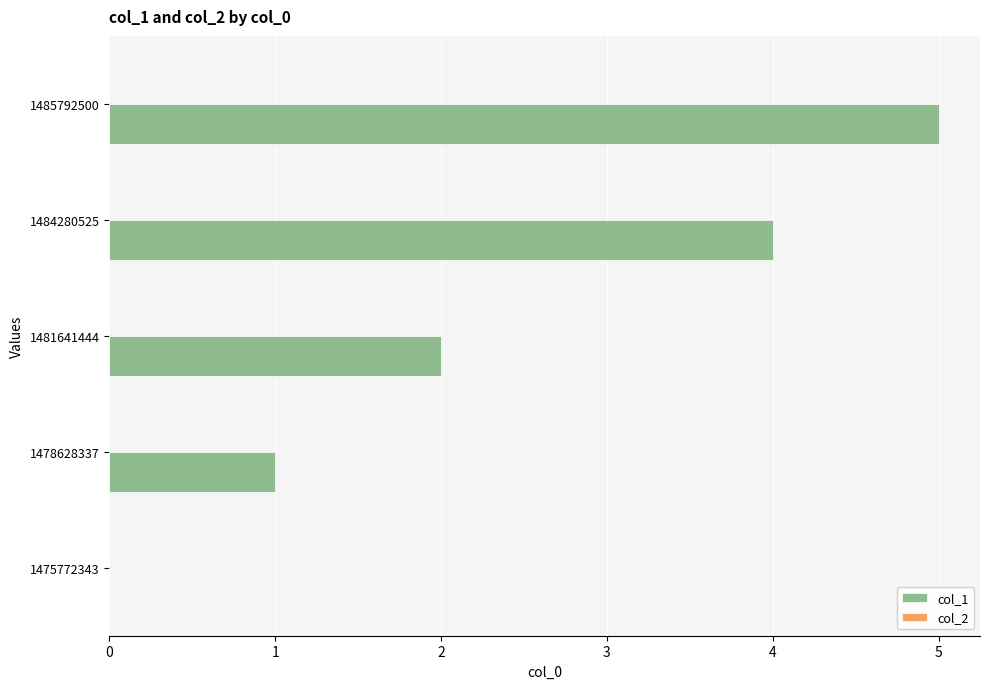

What is the maximum value shown in the chart?

5